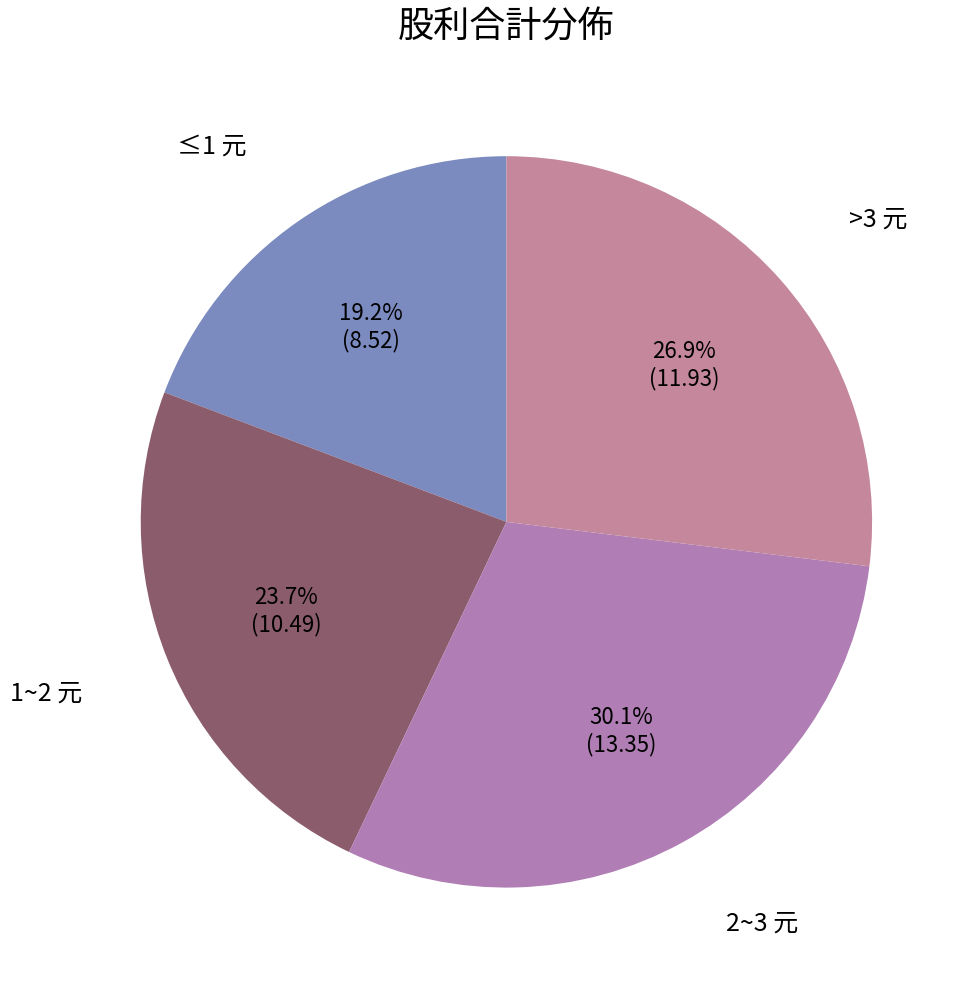

How many segments does this pie chart have?

4